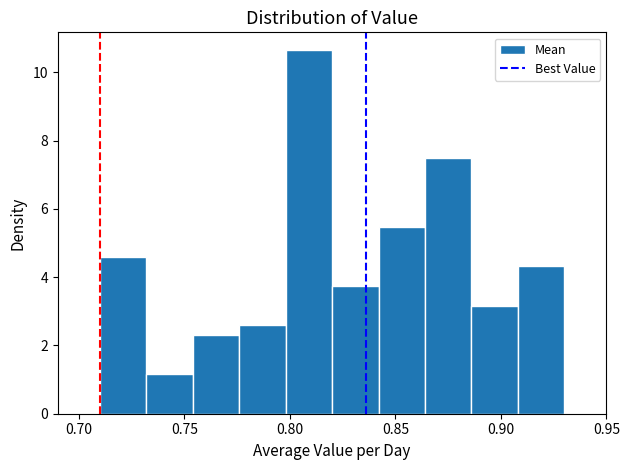

What is the height of the bar covering 0.842 to 0.864 on the x-axis? Neither the bar edges nor the heights are printed on the chart, so give them approximately, as read against the axes.

5.4